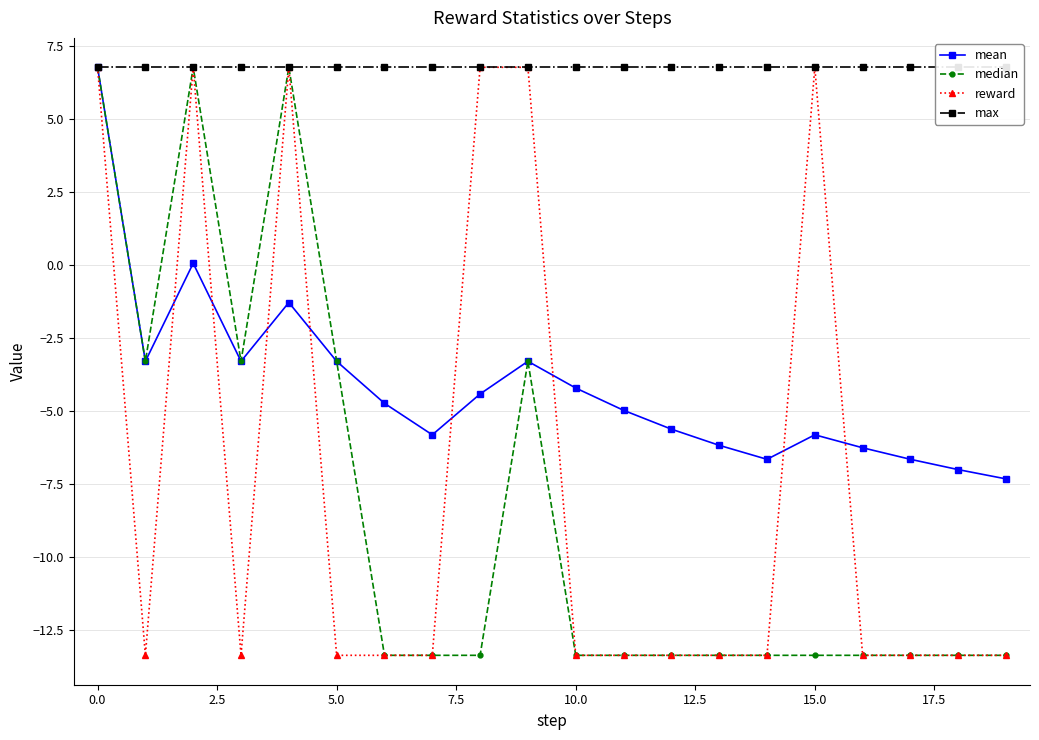

How many values in the median series are below -13?

13